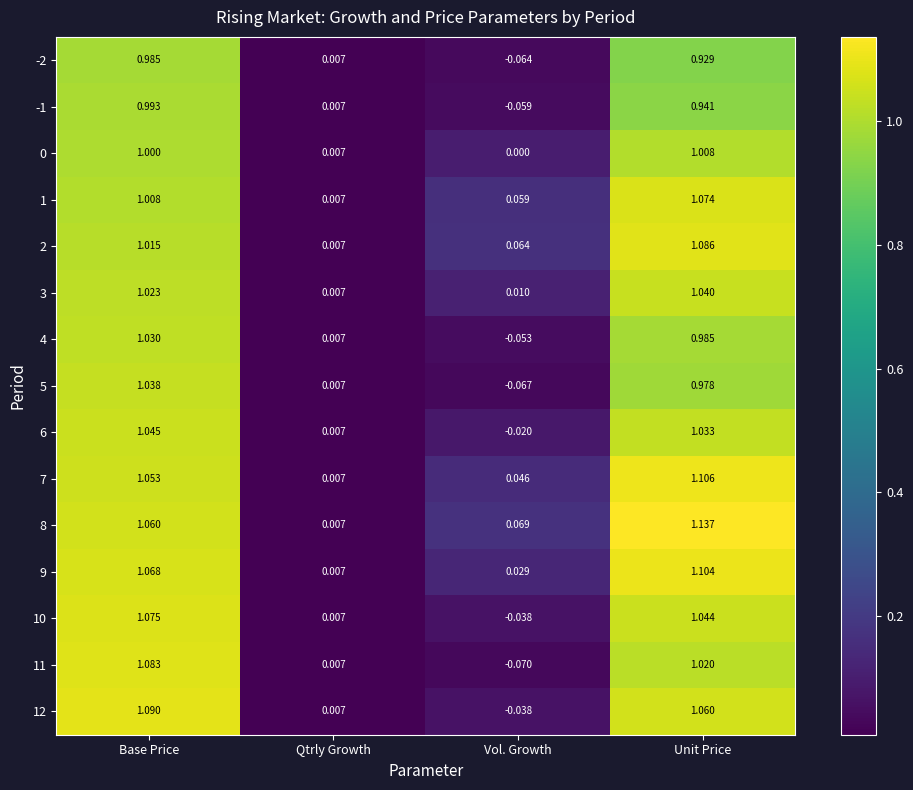

Where is 10 nearest to the value 0?

Qtrly Growth